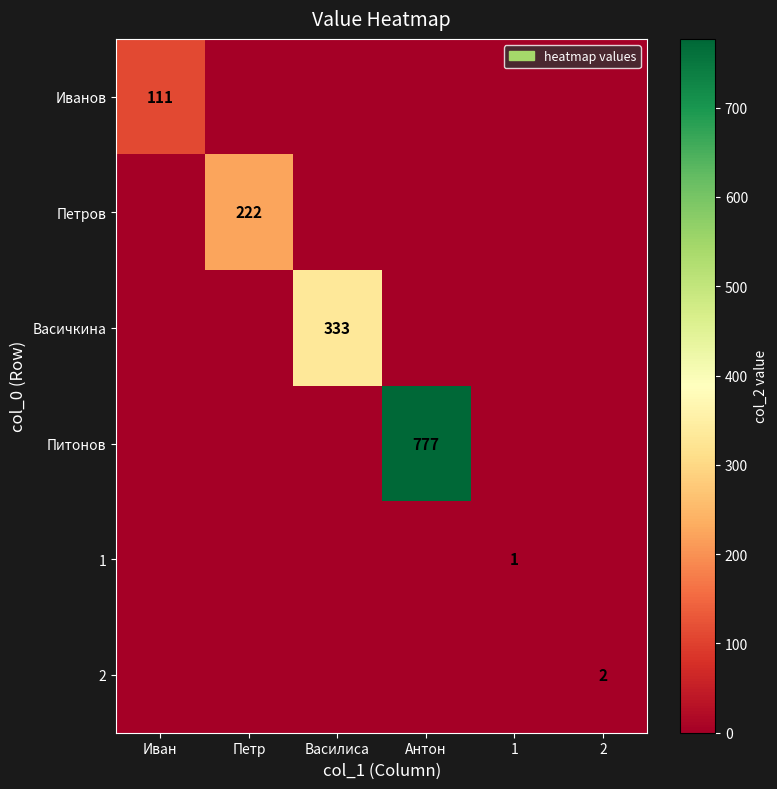

The 2 series shows 3 at 2. True or false?

False